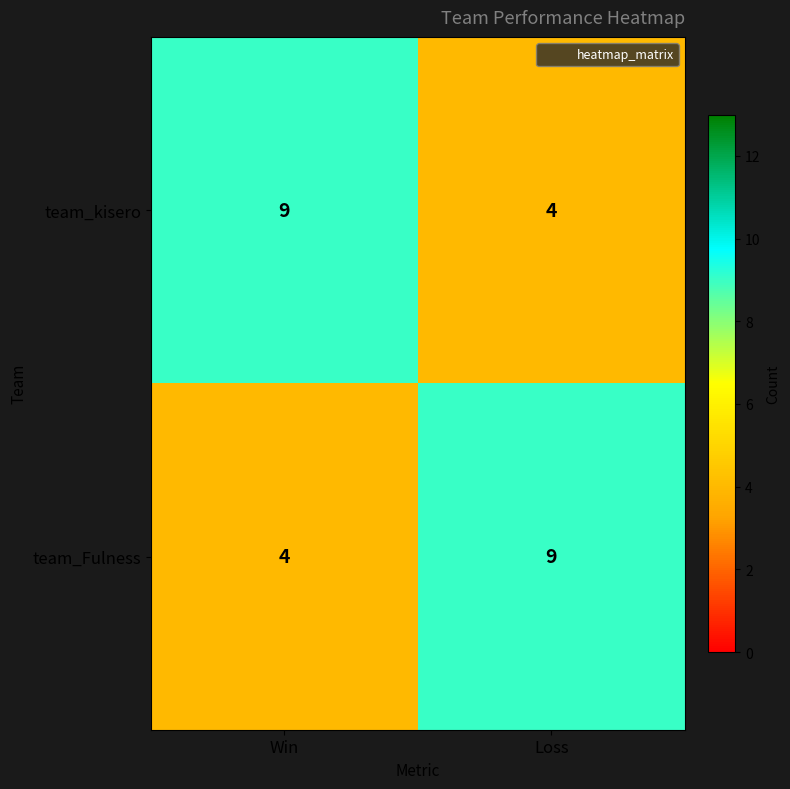

Is it true that team_Fulness equals 5 at Win?

False